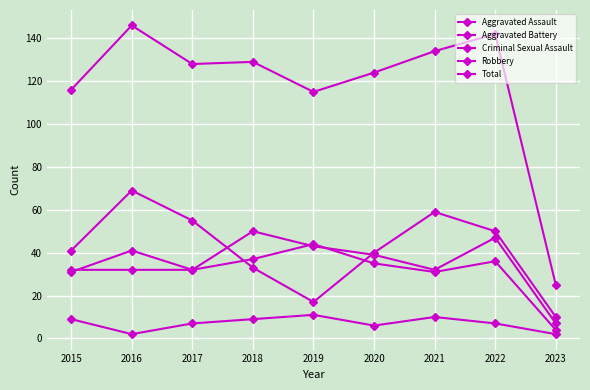

The Aggravated Assault series shows 15 at 2015. True or false?

False